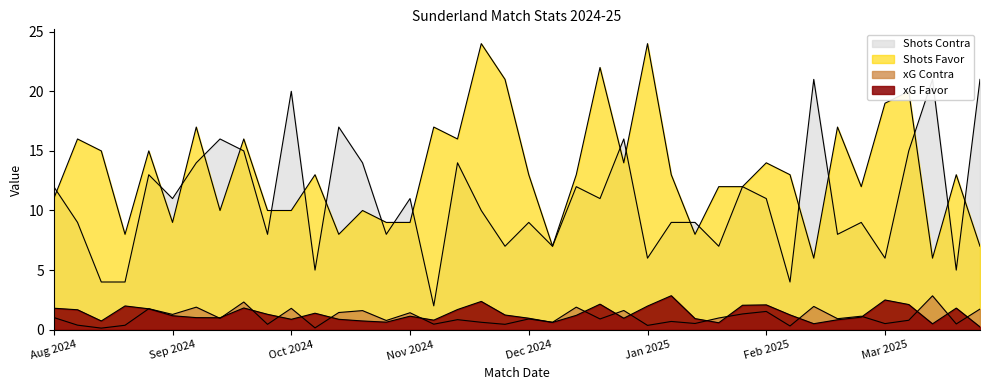

What are all the series names shown in the legend?

xG Favor, xG Contra, Shots Favor, Shots Contra